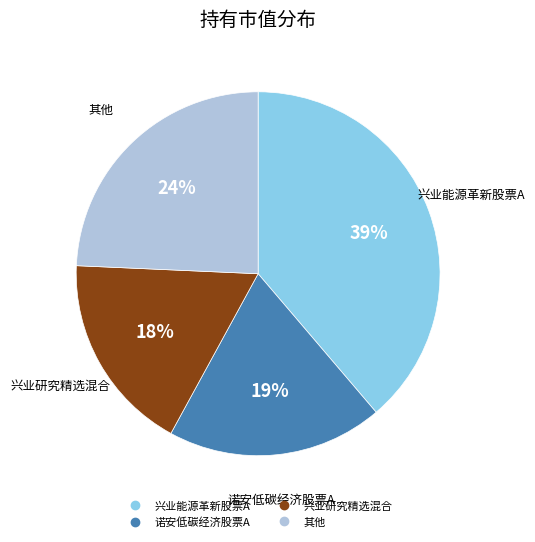

How many segments does this pie chart have?

4